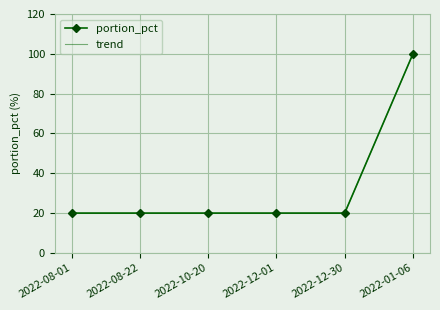

How many categories are shown in the chart?

6